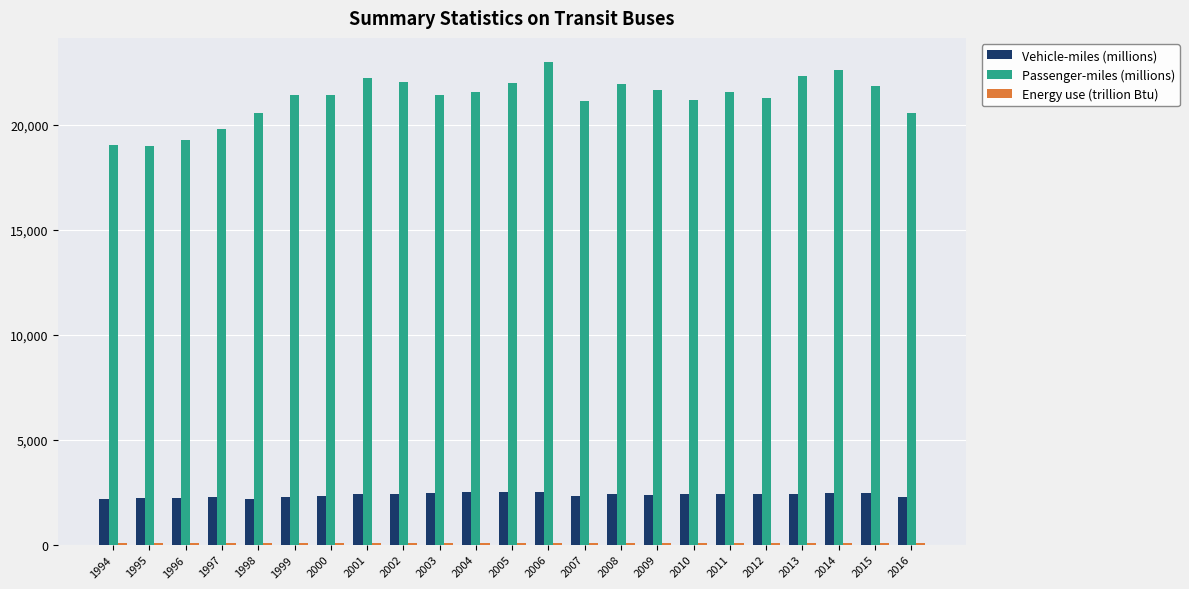

What is the maximum value shown in the chart?

22985.0